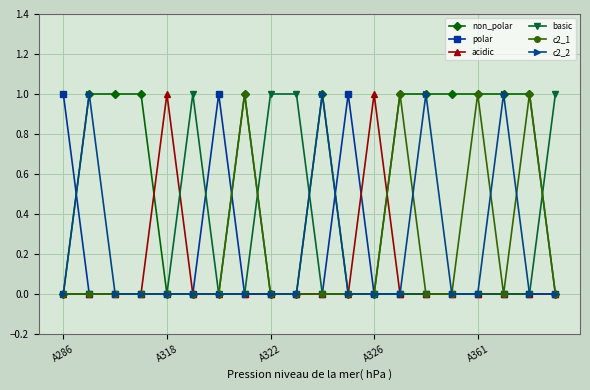

How many series are shown in this chart?

6